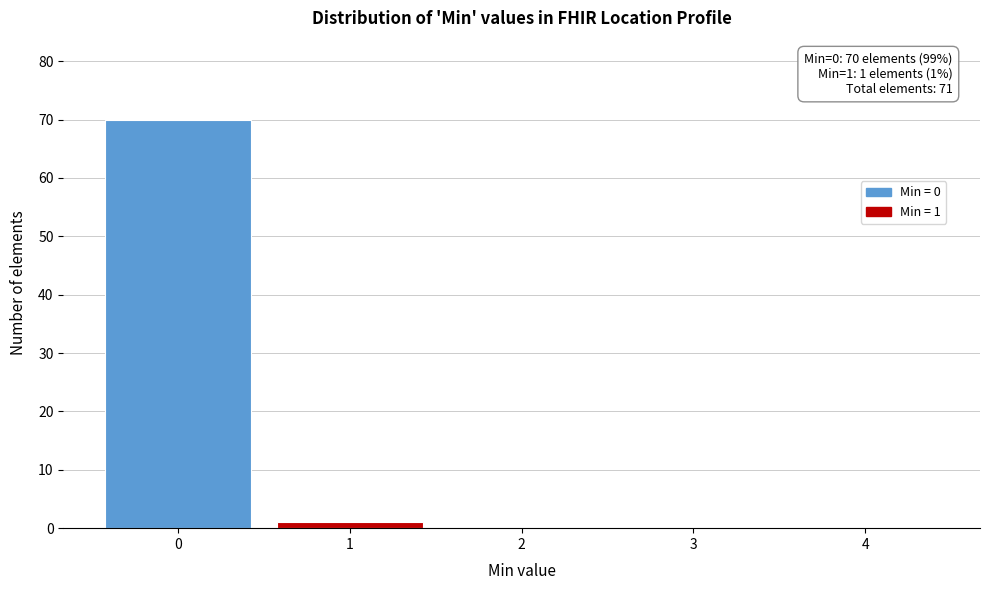

Over which range of the x-axis is the bar tallest?

-0.5 to 0.5